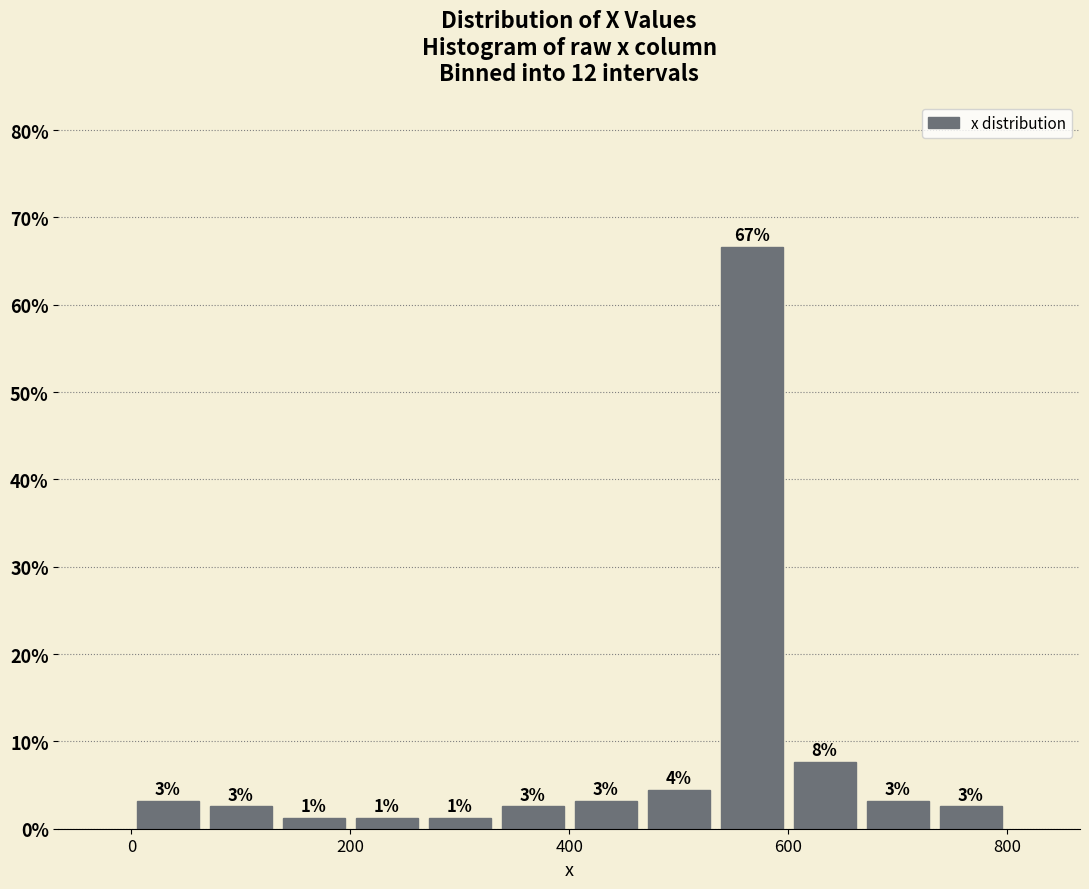

Around what value on the x-axis is the tallest bar? Give the approximate position of its centre, as read against the axis.

560